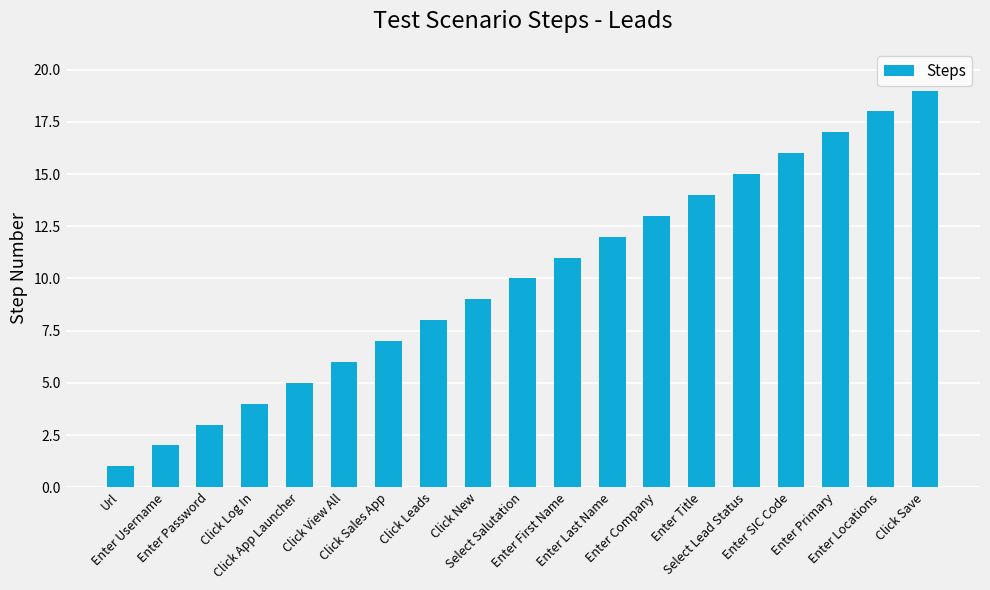

At which category does the chart reach its minimum across all series?

Url